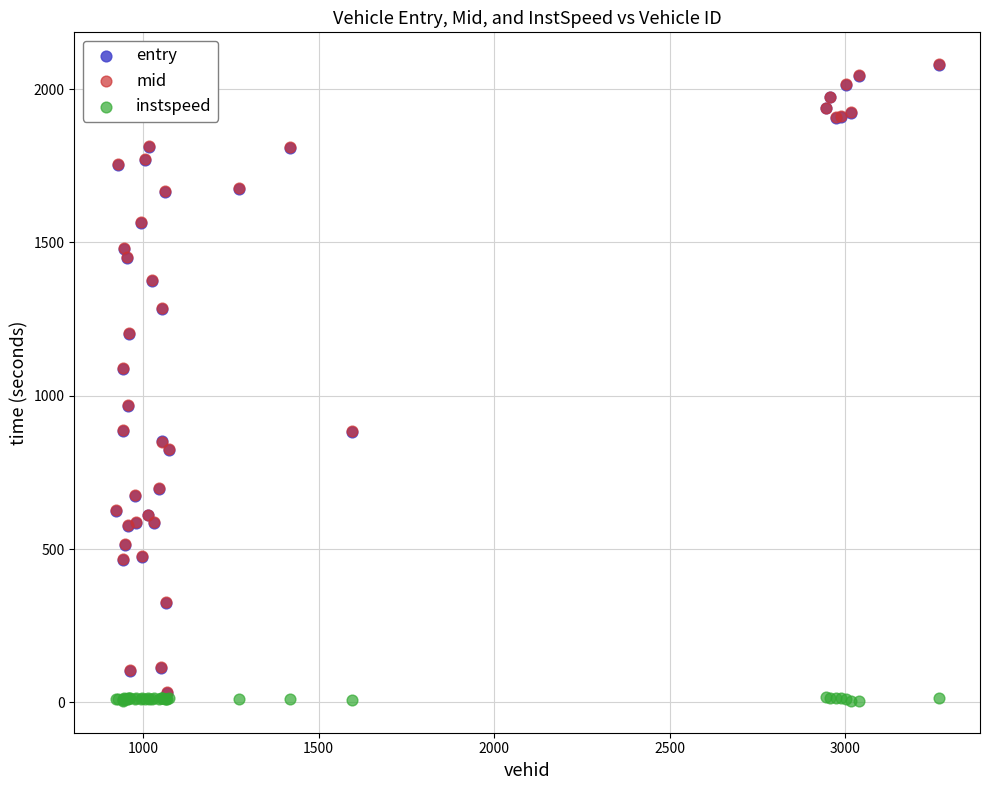

Which series contains the lowest Y value?

instspeed